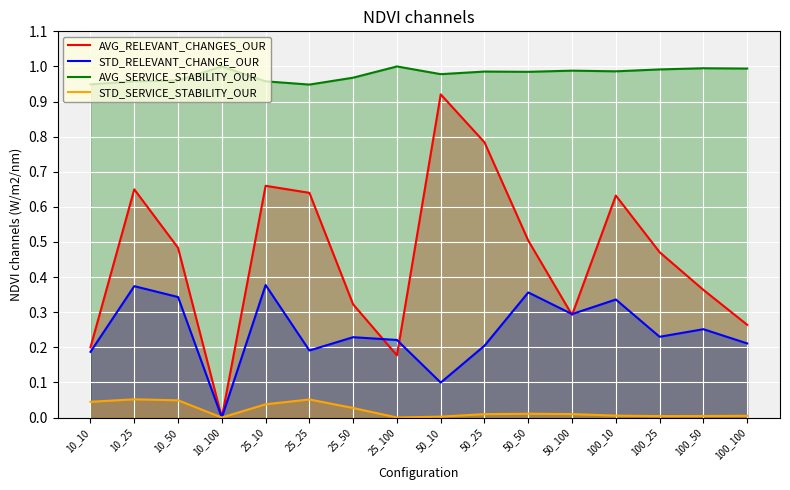

Reading right to left, what are all the values shown in this chart?

AVG_RELEVANT_CHANGES_OUR: 0.3	0.4	0.5	0.6	0.3	0.5	0.8	0.9	0.2	0.3	0.6	0.7	0.0	0.5	0.7	0.2
STD_RELEVANT_CHANGE_OUR: 0.2	0.3	0.2	0.3	0.3	0.4	0.2	0.1	0.2	0.2	0.2	0.4	0.0	0.3	0.4	0.2
AVG_SERVICE_STABILITY_OUR: 1.0	1.0	1.0	1.0	1.0	1.0	1.0	1.0	1.0	1.0	0.9	1.0	1.0	1.0	1.0	0.9
STD_SERVICE_STABILITY_OUR: 0.0	0.0	0.0	0.0	0.0	0.0	0.0	0.0	0.0	0.0	0.1	0.0	0.0	0.0	0.1	0.0